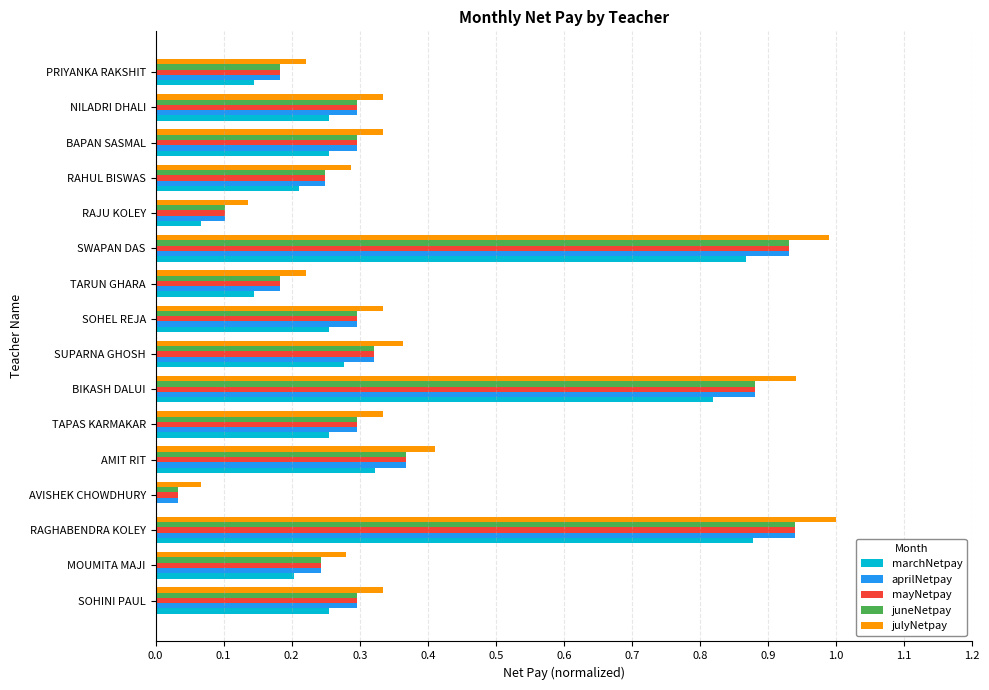

What is the sum of the mayNetpay values at TAPAS KARMAKAR and RAGHABENDRA KOLEY?

1.2